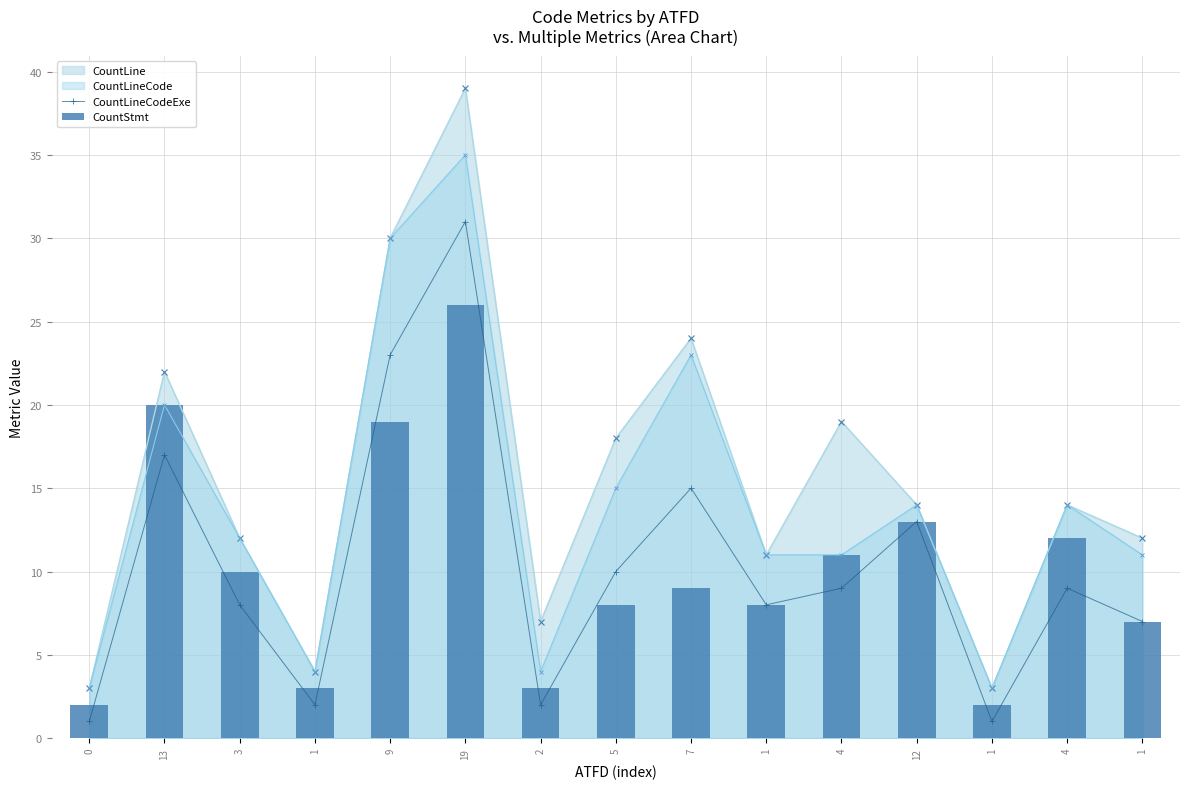

List the labels in order of CountLineCodeExe value, largest first.

19, 9, 13, 7, 12, 5, 4, 4, 3, 1, 1, 1, 2, 0, 1